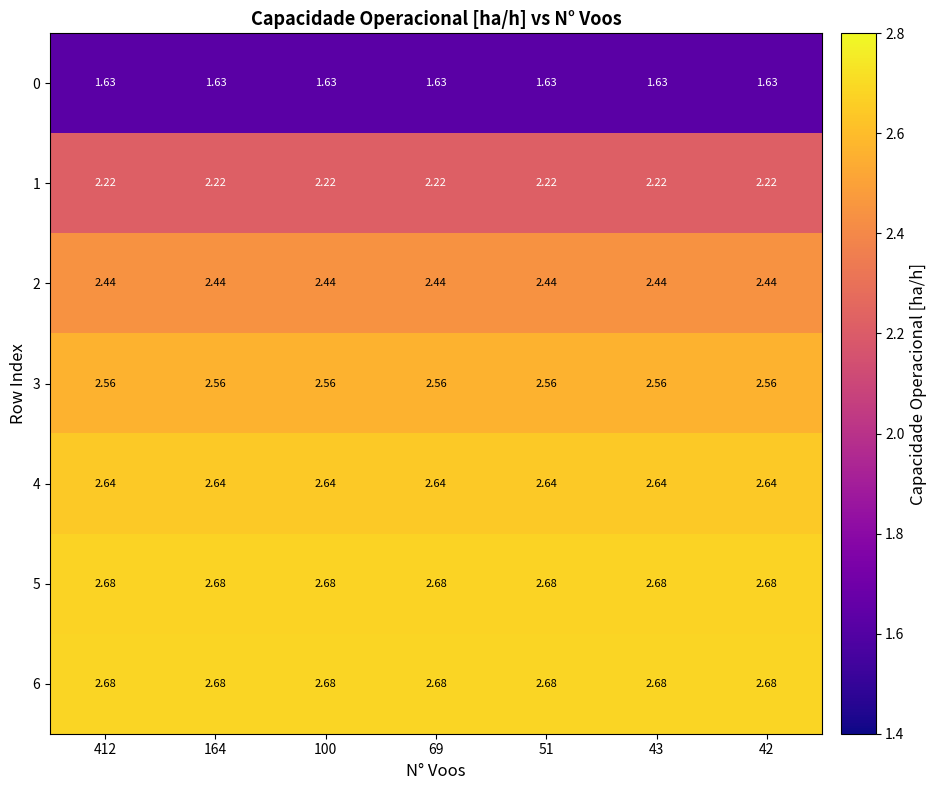

Count the number of data series in this chart.

7